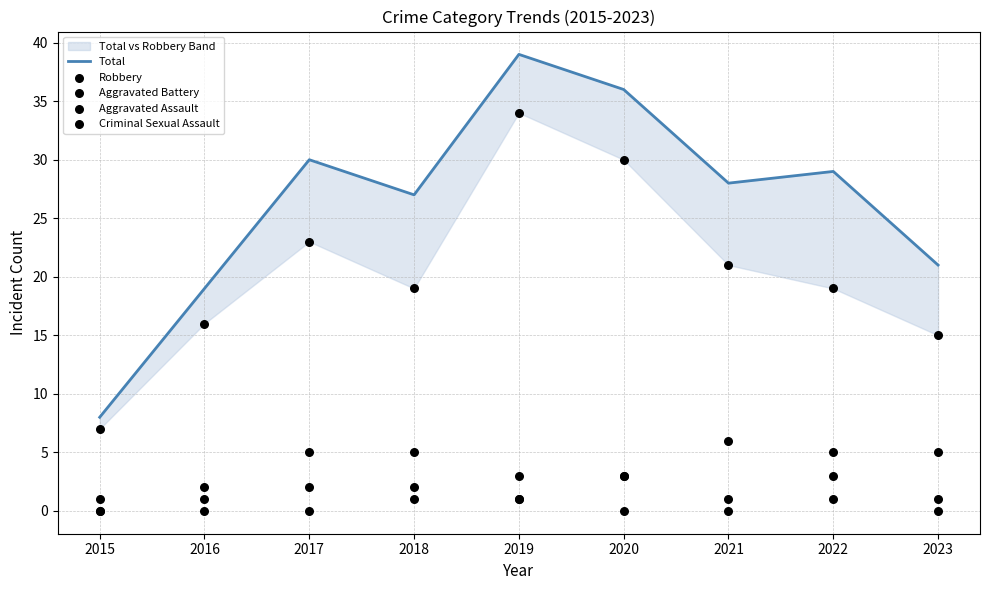

Is the value of Aggravated Battery at 2019 greater than the value of Total at 2019?

No